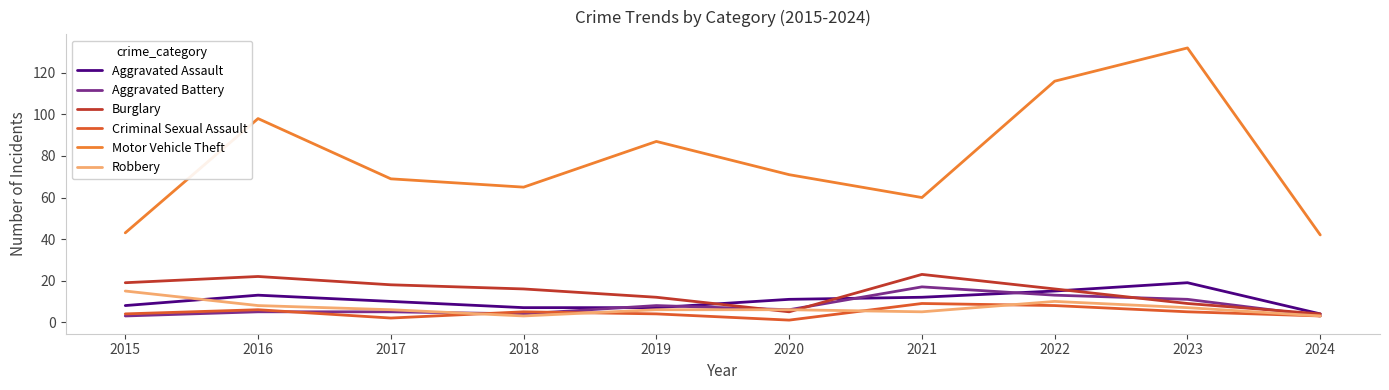

What is the total value across all series at 2020?

100